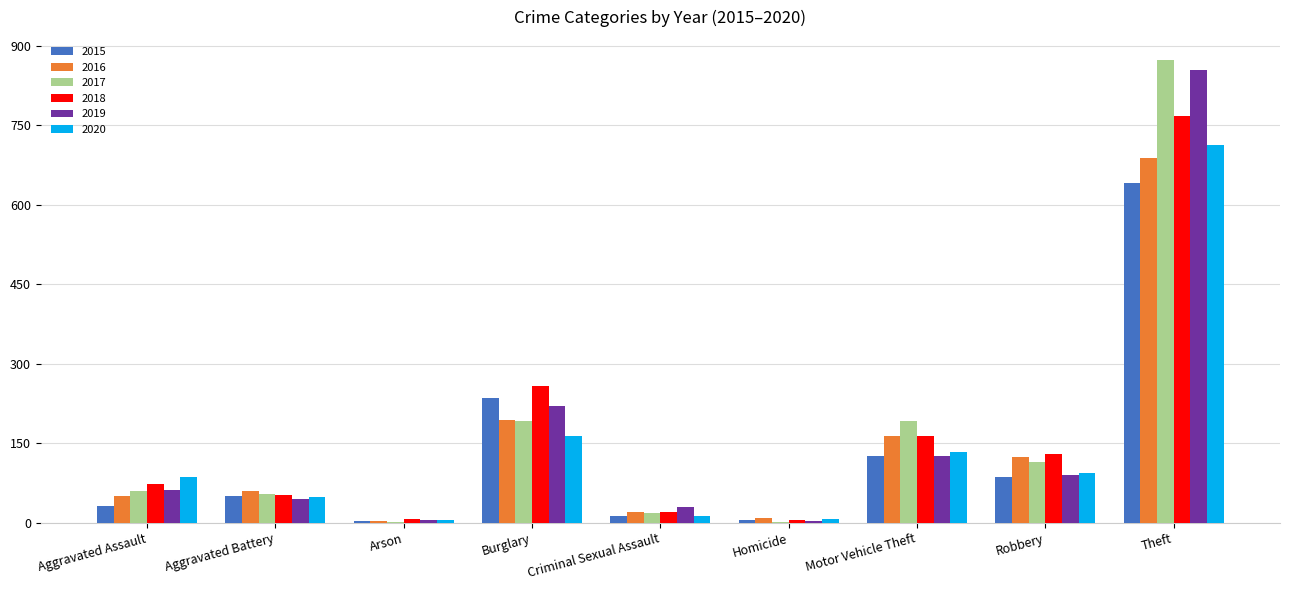

At which label does 2016 reach its peak?

Theft